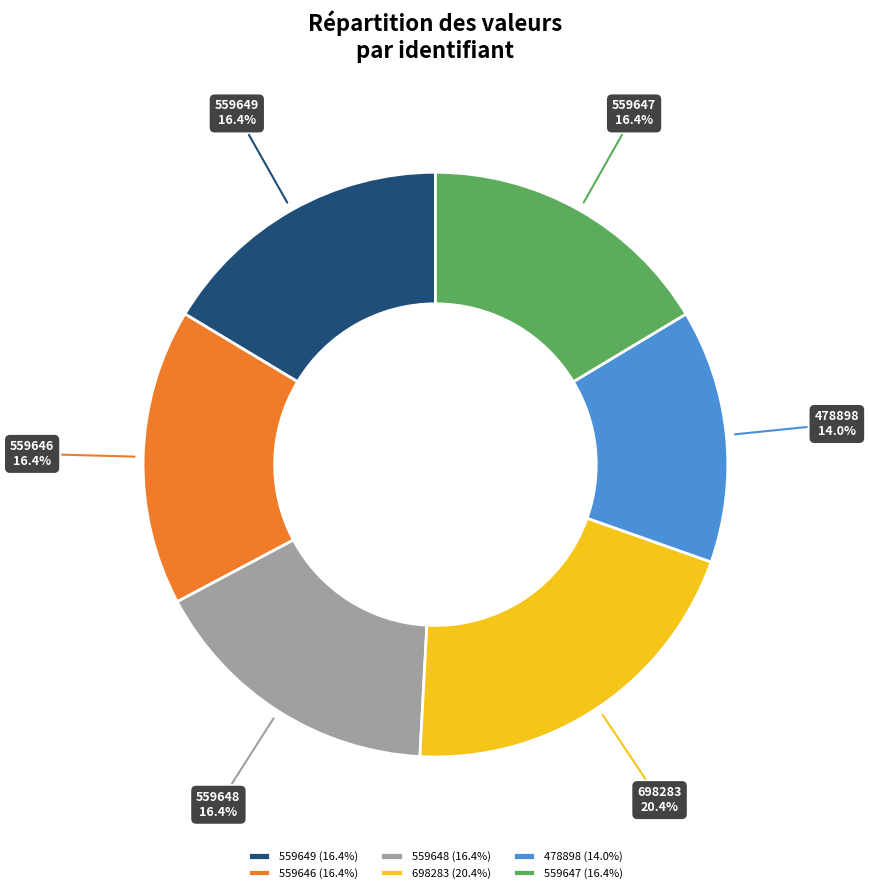

Between 478898 and 698283, which is larger?

698283